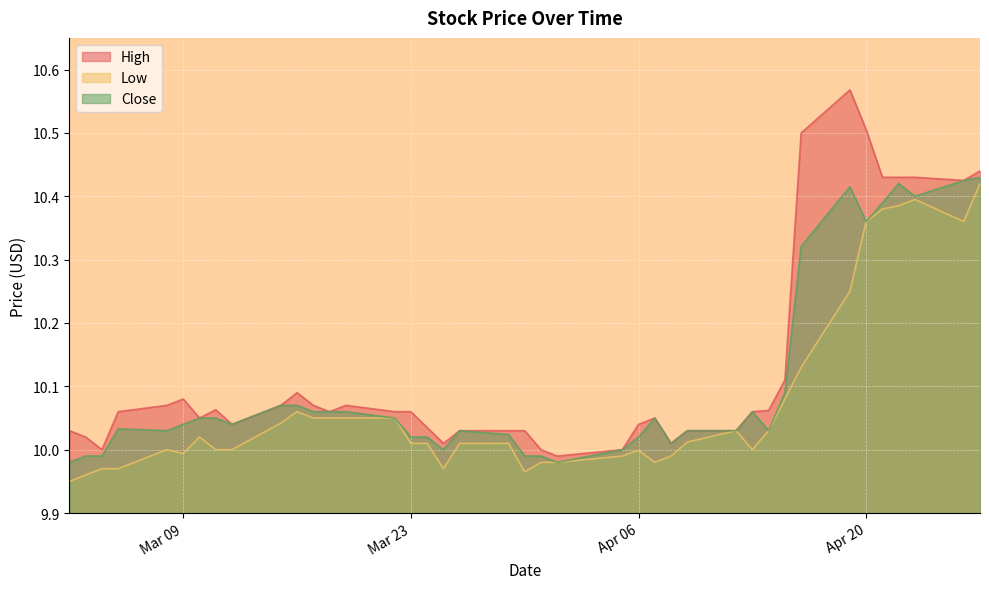

True or false: High and Close cross at least once.

False